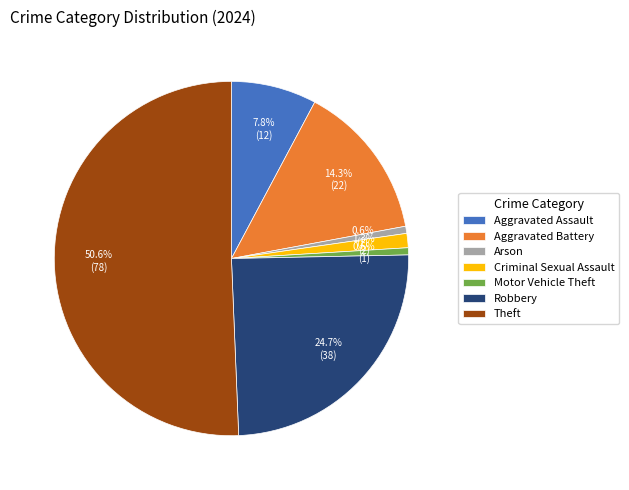

What is the total percentage of Aggravated Assault and Robbery?

32.5%